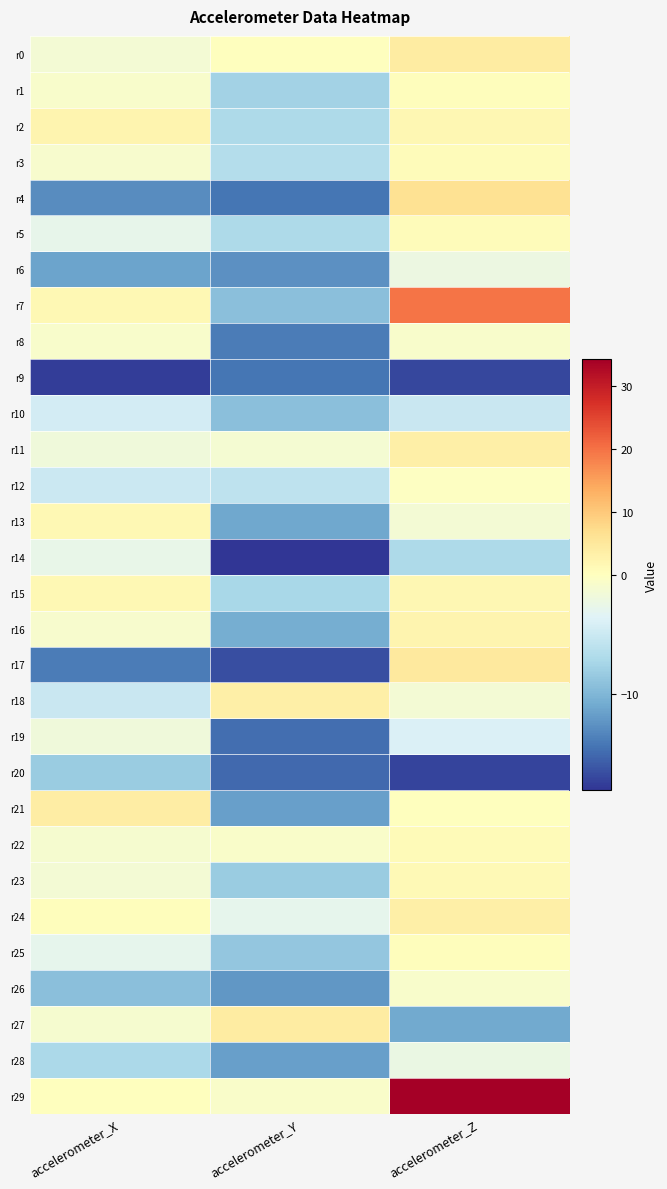

Reading left to right, list all the values displayed in this chart.

r0: accelerometer_X=-1.4	accelerometer_Y=0.3	accelerometer_Z=4.1
r1: accelerometer_X=-0.8	accelerometer_Y=-7.8	accelerometer_Z=0.3
r2: accelerometer_X=2.3	accelerometer_Y=-7.0	accelerometer_Z=1.6
r3: accelerometer_X=-0.9	accelerometer_Y=-6.6	accelerometer_Z=0.8
r4: accelerometer_X=-13.0	accelerometer_Y=-14.3	accelerometer_Z=6.3
r5: accelerometer_X=-2.8	accelerometer_Y=-7.0	accelerometer_Z=0.6
r6: accelerometer_X=-11.3	accelerometer_Y=-12.6	accelerometer_Z=-2.2
r7: accelerometer_X=1.6	accelerometer_Y=-9.3	accelerometer_Z=19.7
r8: accelerometer_X=-0.7	accelerometer_Y=-14.0	accelerometer_Z=-0.8
r9: accelerometer_X=-17.5	accelerometer_Y=-14.4	accelerometer_Z=-17.0
r10: accelerometer_X=-4.4	accelerometer_Y=-9.2	accelerometer_Z=-5.2
r11: accelerometer_X=-1.8	accelerometer_Y=-1.2	accelerometer_Z=3.4
r12: accelerometer_X=-5.0	accelerometer_Y=-5.8	accelerometer_Z=-0.1
r13: accelerometer_X=1.6	accelerometer_Y=-11.0	accelerometer_Z=-1.4
r14: accelerometer_X=-2.6	accelerometer_Y=-18.1	accelerometer_Z=-7.0
r15: accelerometer_X=1.5	accelerometer_Y=-7.2	accelerometer_Z=1.7
r16: accelerometer_X=-1.0	accelerometer_Y=-10.7	accelerometer_Z=2.2
r17: accelerometer_X=-14.0	accelerometer_Y=-16.6	accelerometer_Z=4.6
r18: accelerometer_X=-5.1	accelerometer_Y=3.4	accelerometer_Z=-1.3
r19: accelerometer_X=-1.8	accelerometer_Y=-14.7	accelerometer_Z=-3.9
r20: accelerometer_X=-8.3	accelerometer_Y=-15.0	accelerometer_Z=-17.1
r21: accelerometer_X=3.7	accelerometer_Y=-11.6	accelerometer_Z=0.1
r22: accelerometer_X=-1.0	accelerometer_Y=-0.6	accelerometer_Z=0.9
r23: accelerometer_X=-1.3	accelerometer_Y=-8.3	accelerometer_Z=1.2
r24: accelerometer_X=0.3	accelerometer_Y=-2.9	accelerometer_Z=3.4
r25: accelerometer_X=-2.9	accelerometer_Y=-8.7	accelerometer_Z=0.5
r26: accelerometer_X=-9.2	accelerometer_Y=-12.3	accelerometer_Z=-0.8
r27: accelerometer_X=-1.1	accelerometer_Y=4.2	accelerometer_Z=-11.0
r28: accelerometer_X=-7.2	accelerometer_Y=-11.7	accelerometer_Z=-2.3
r29: accelerometer_X=0.2	accelerometer_Y=-0.6	accelerometer_Z=34.3